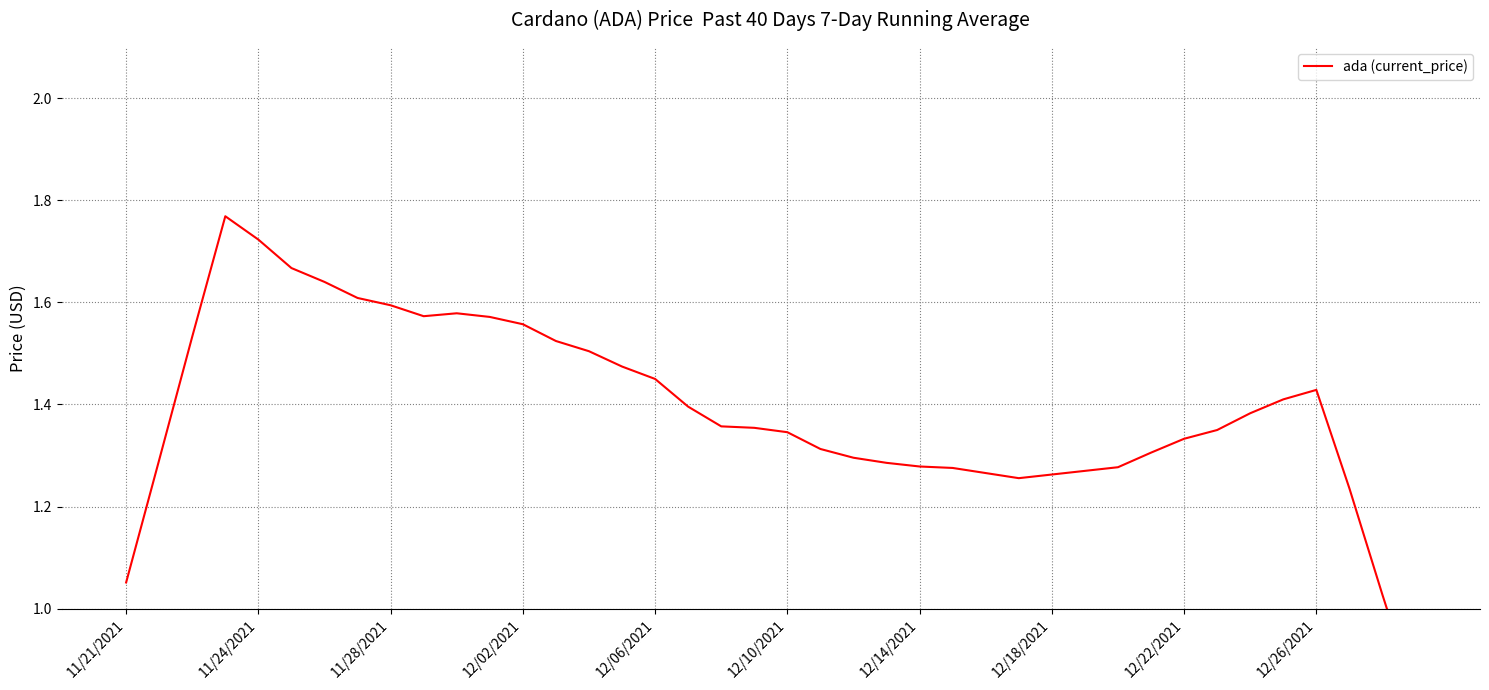

How many lines are shown in the chart?

1